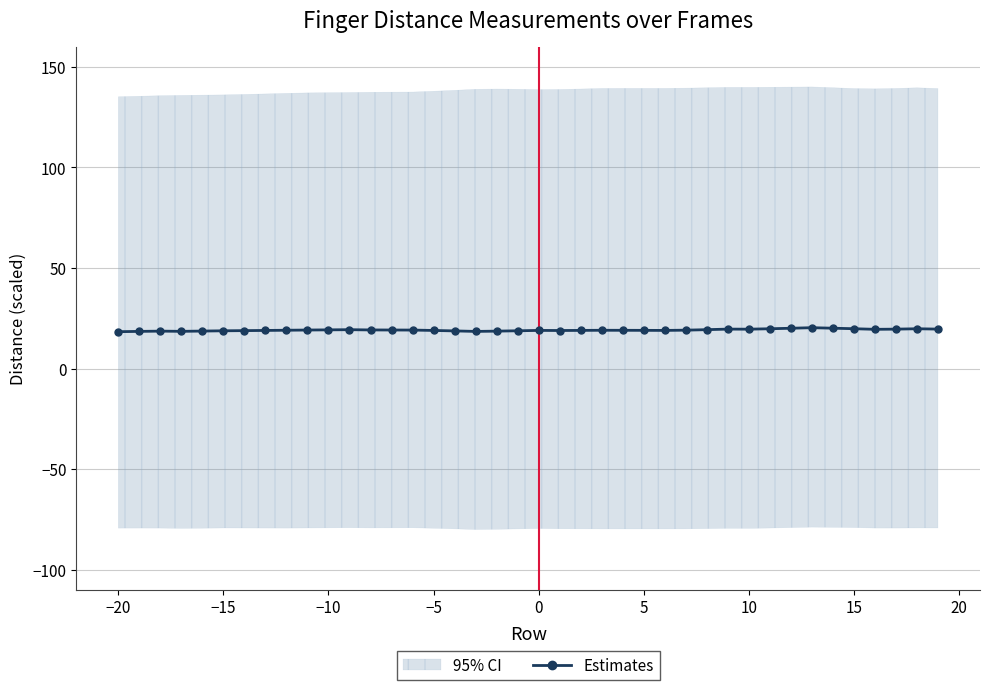

What is the sum of all values?

766.1